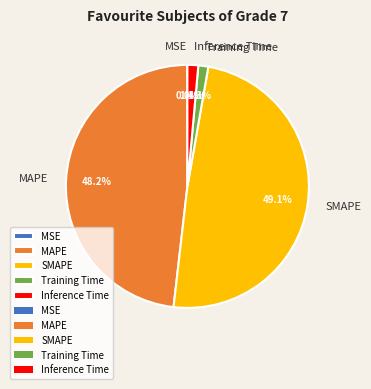

What is the largest slice in the pie chart?

SMAPE